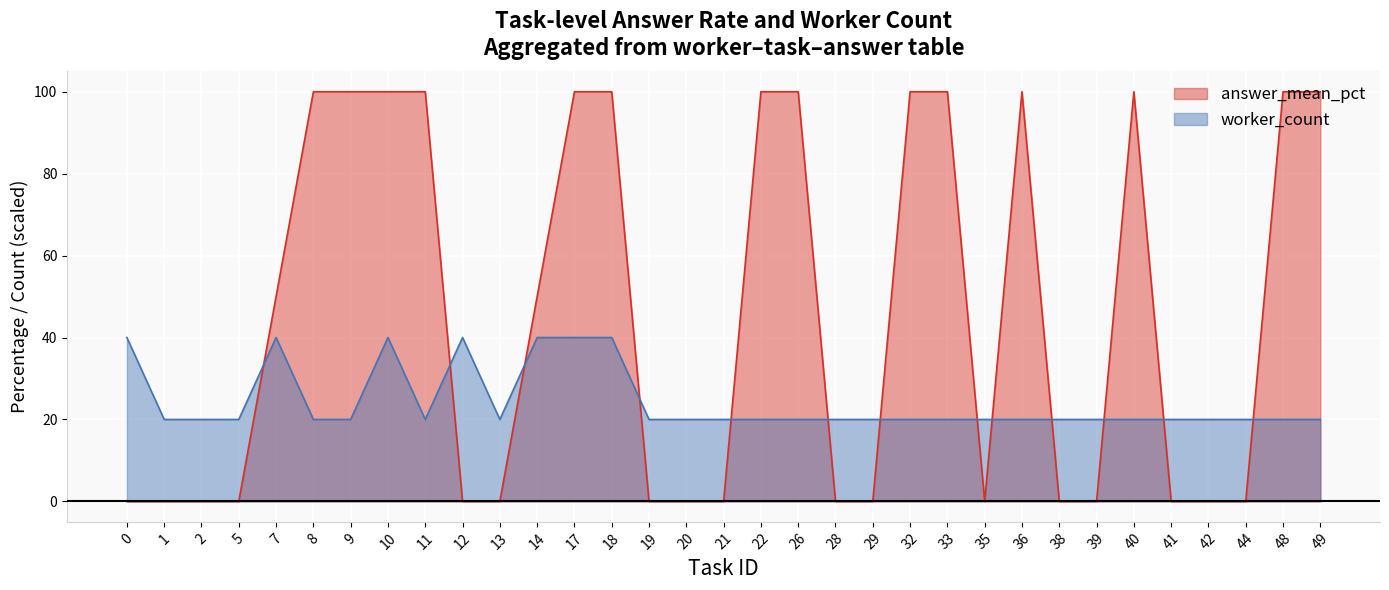

The value of worker_count at 2 is 2. True or false?

False